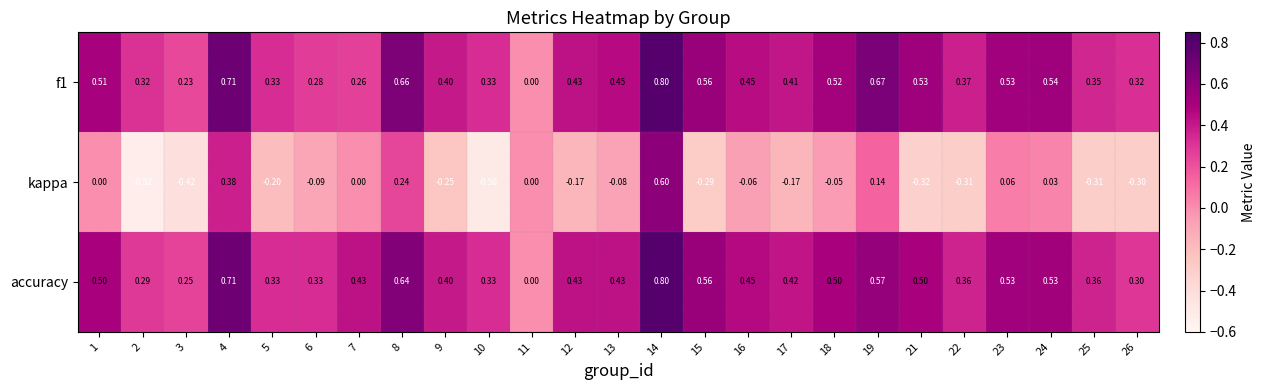

Which series has the largest range (max minus min)?

kappa